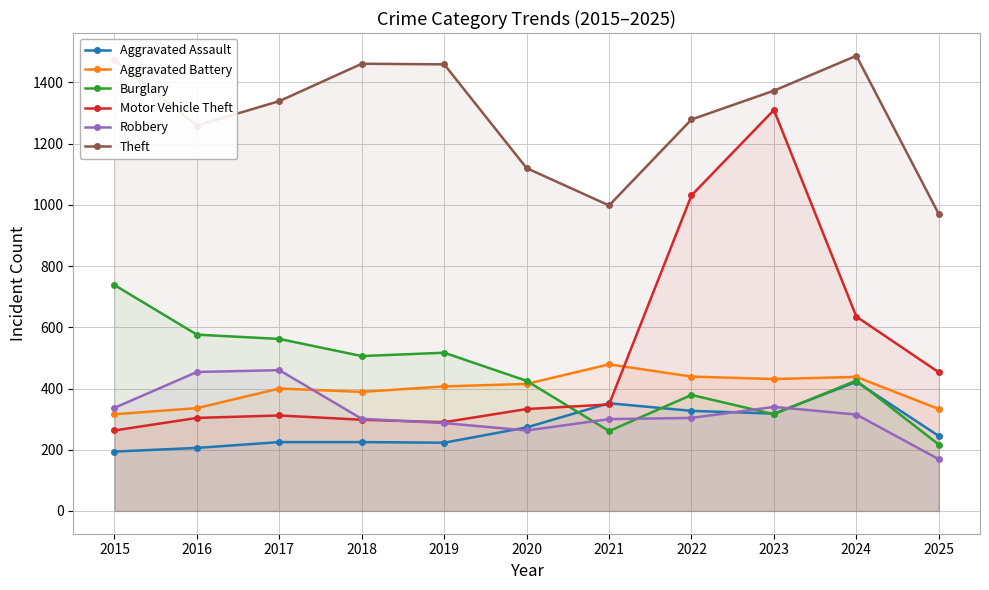

How many data points does each series have?

11